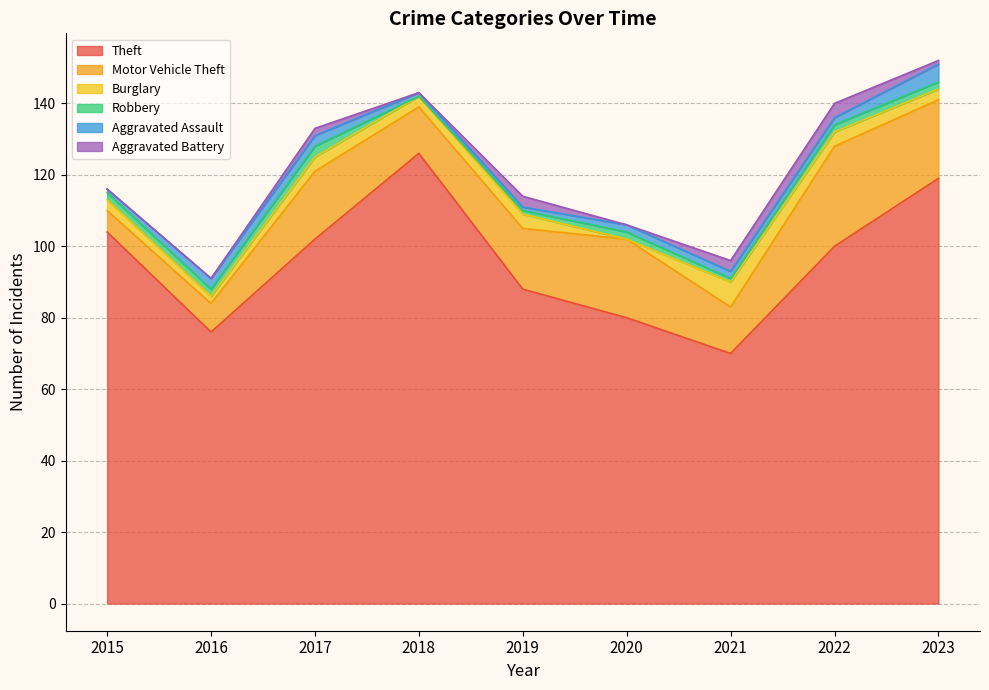

Reading right to left, extract all data points from this chart.

Theft: 2023=119	2022=100	2021=70	2020=80	2019=88	2018=126	2017=102	2016=76	2015=104
Motor Vehicle Theft: 2023=22	2022=28	2021=13	2020=22	2019=17	2018=13	2017=19	2016=8	2015=6
Burglary: 2023=3	2022=4	2021=7	2020=0	2019=4	2018=3	2017=4	2016=2	2015=3
Robbery: 2023=2	2022=2	2021=1	2020=2	2019=1	2018=0	2017=3	2016=2	2015=2
Aggravated Assault: 2023=5	2022=2	2021=2	2020=2	2019=1	2018=1	2017=3	2016=3	2015=1
Aggravated Battery: 2023=1	2022=4	2021=3	2020=0	2019=3	2018=0	2017=2	2016=0	2015=0